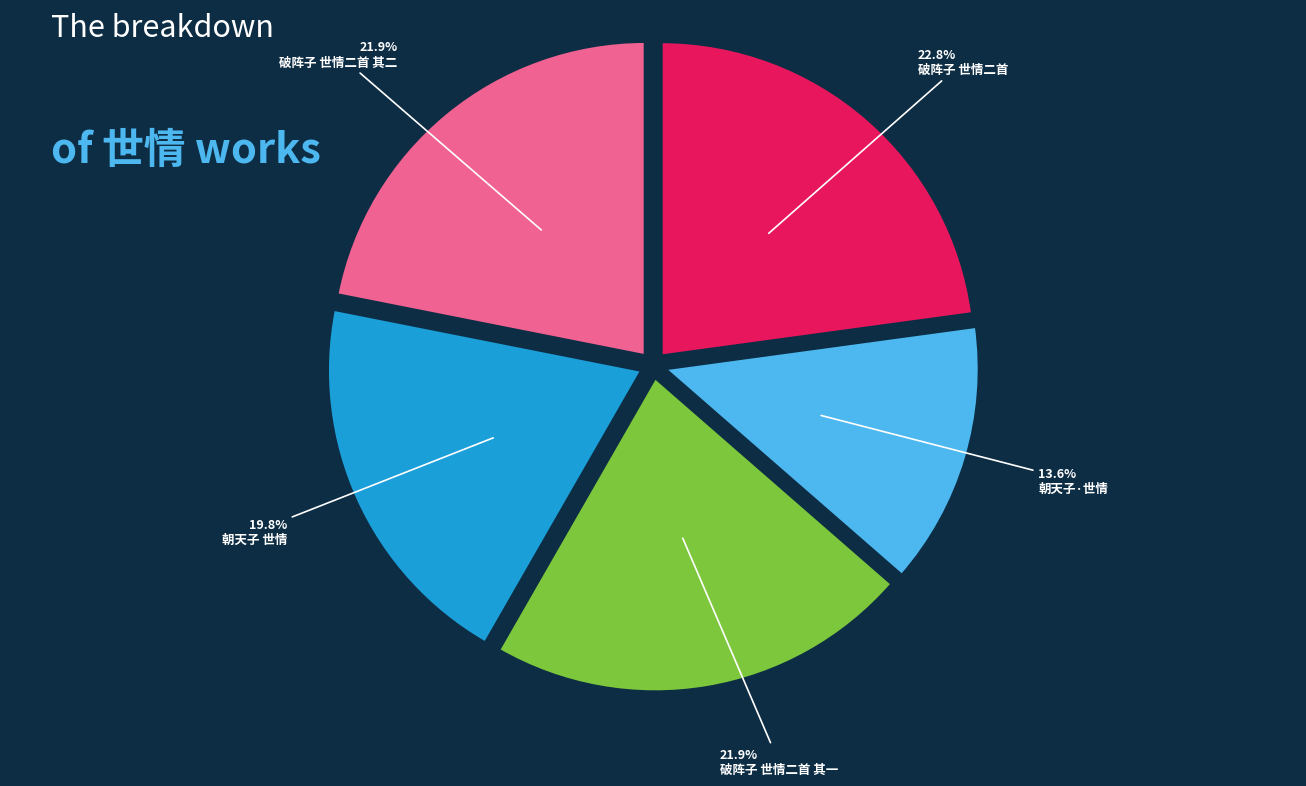

Is there any slice that represents more than half of the pie?

No